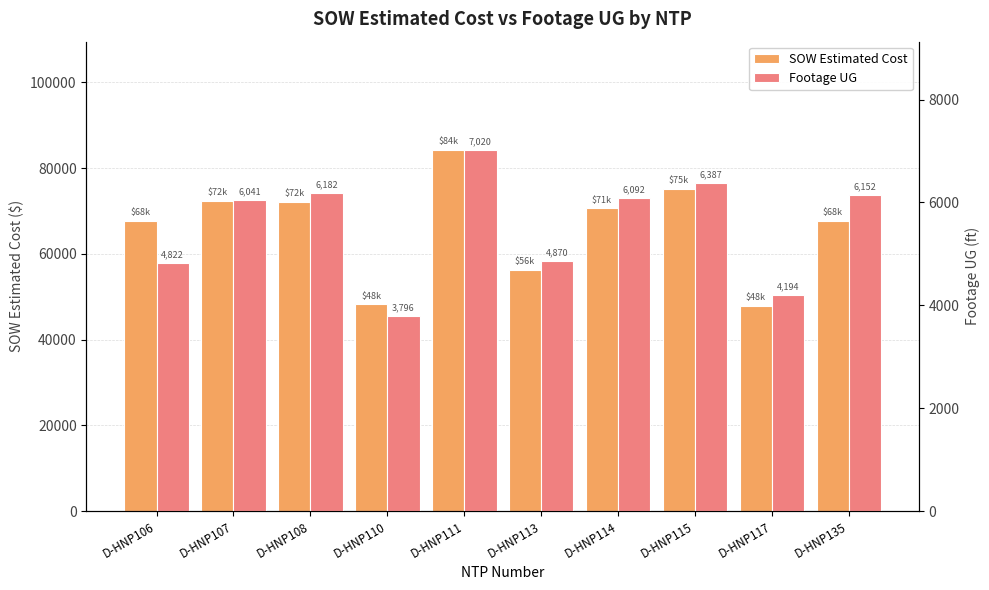

Which series has the largest range (max minus min)?

SOW Estimated Cost